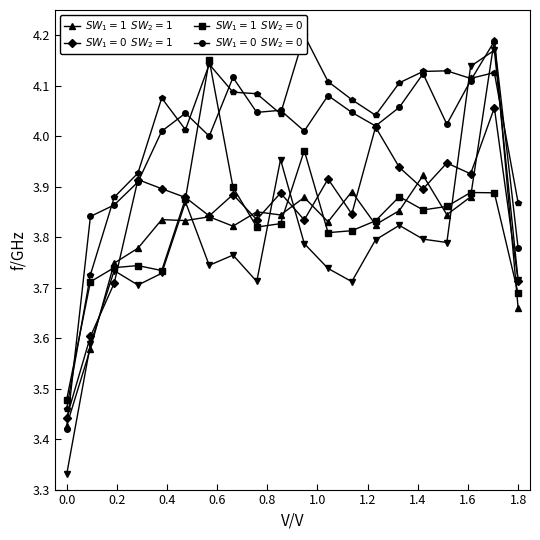

How many intersections are there between $SW_1=1$  $SW_2=0$ and $SW_1=0$  $SW_2=1$?

5